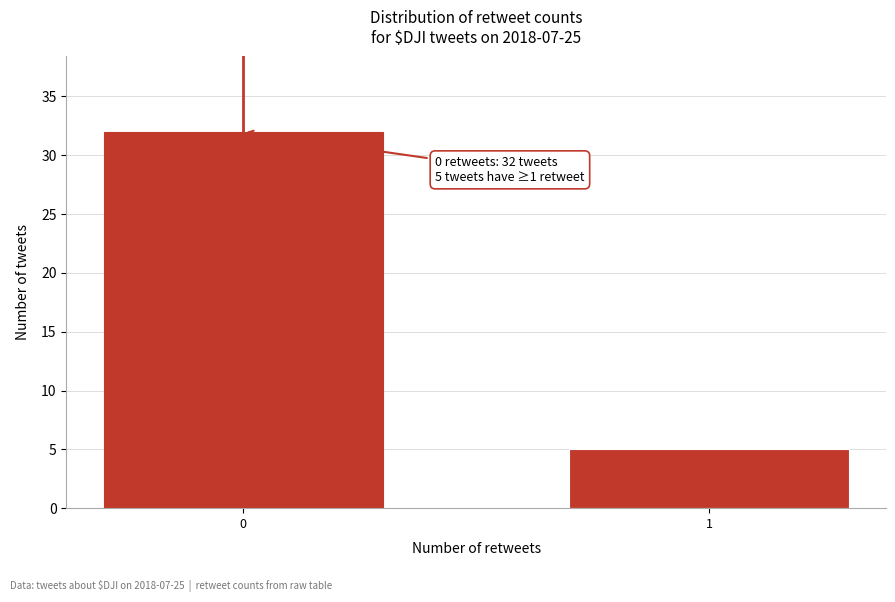

Reading left to right, extract all data points from this chart.

0=32	1=5